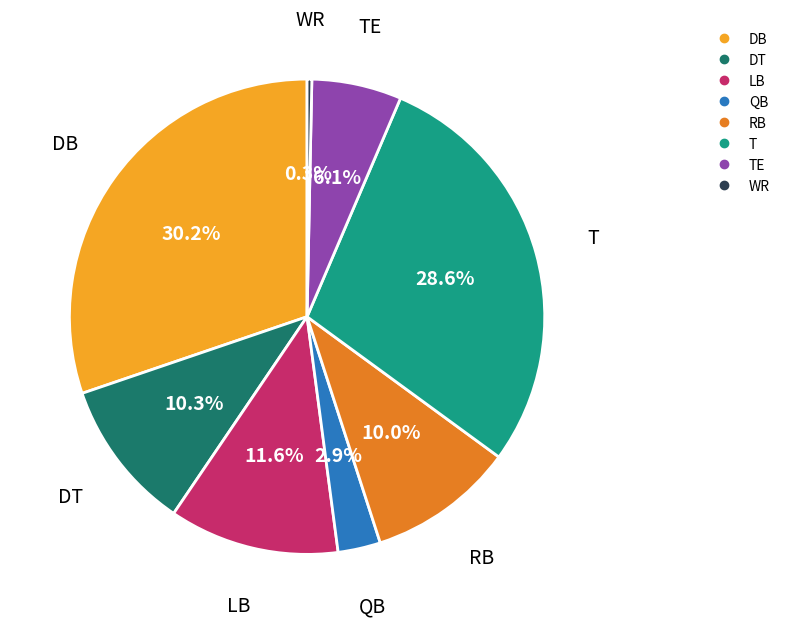

Is there any slice that represents more than half of the pie?

No